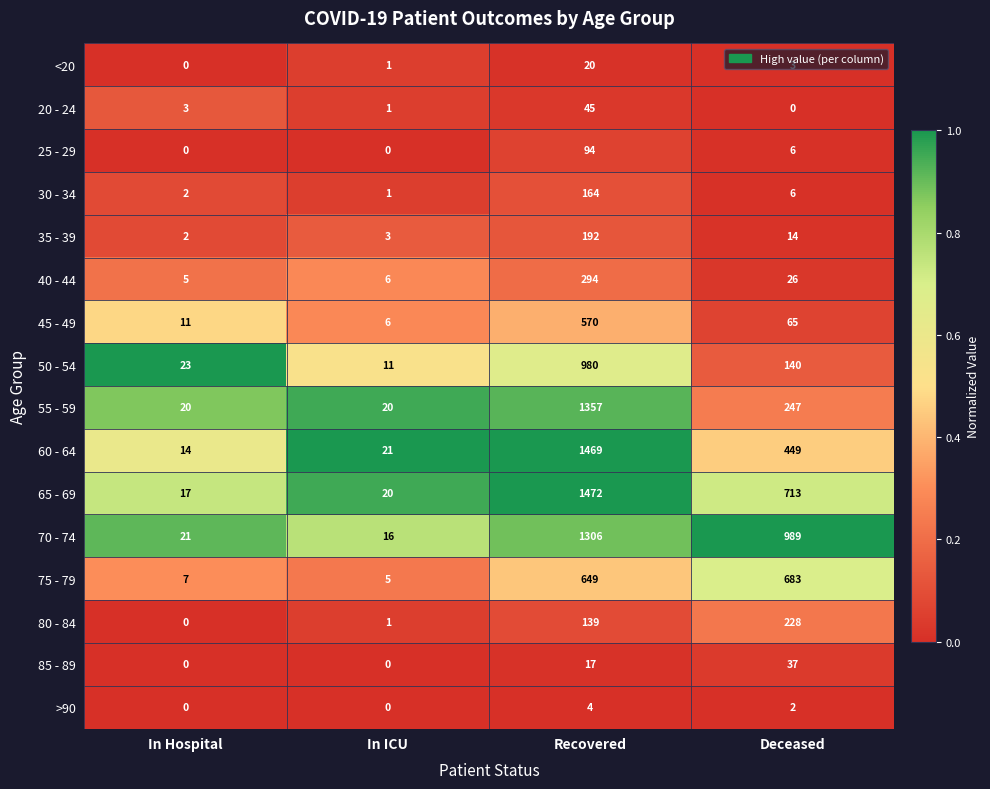

What is the spread (max minus min) of values at Recovered?

1468